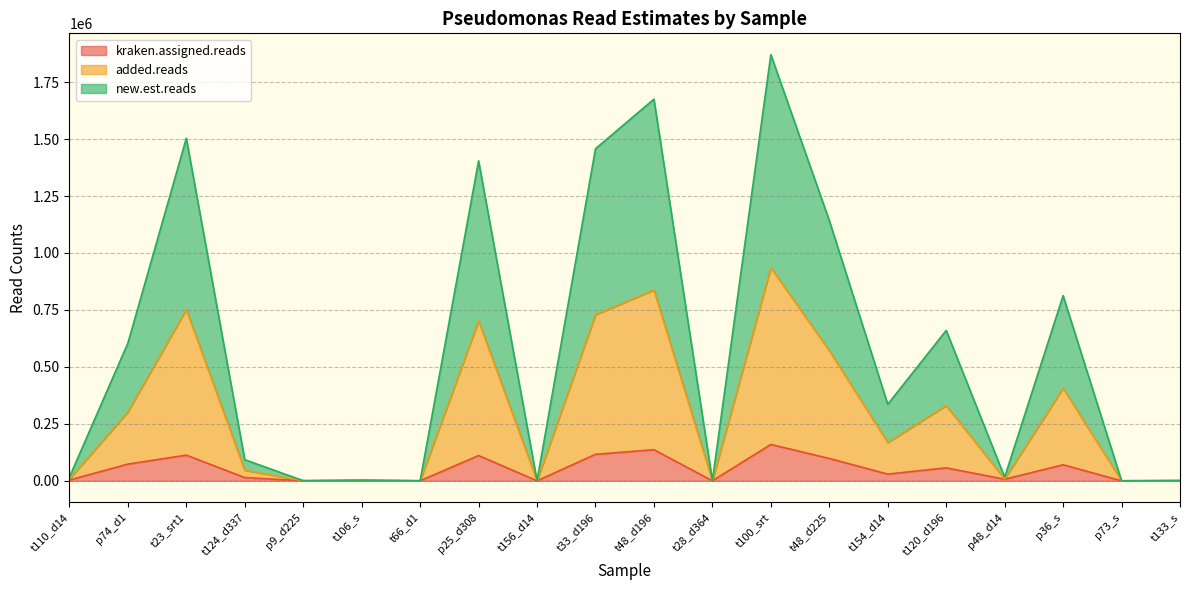

What is the label of the 7th point from the left?

t66_d1